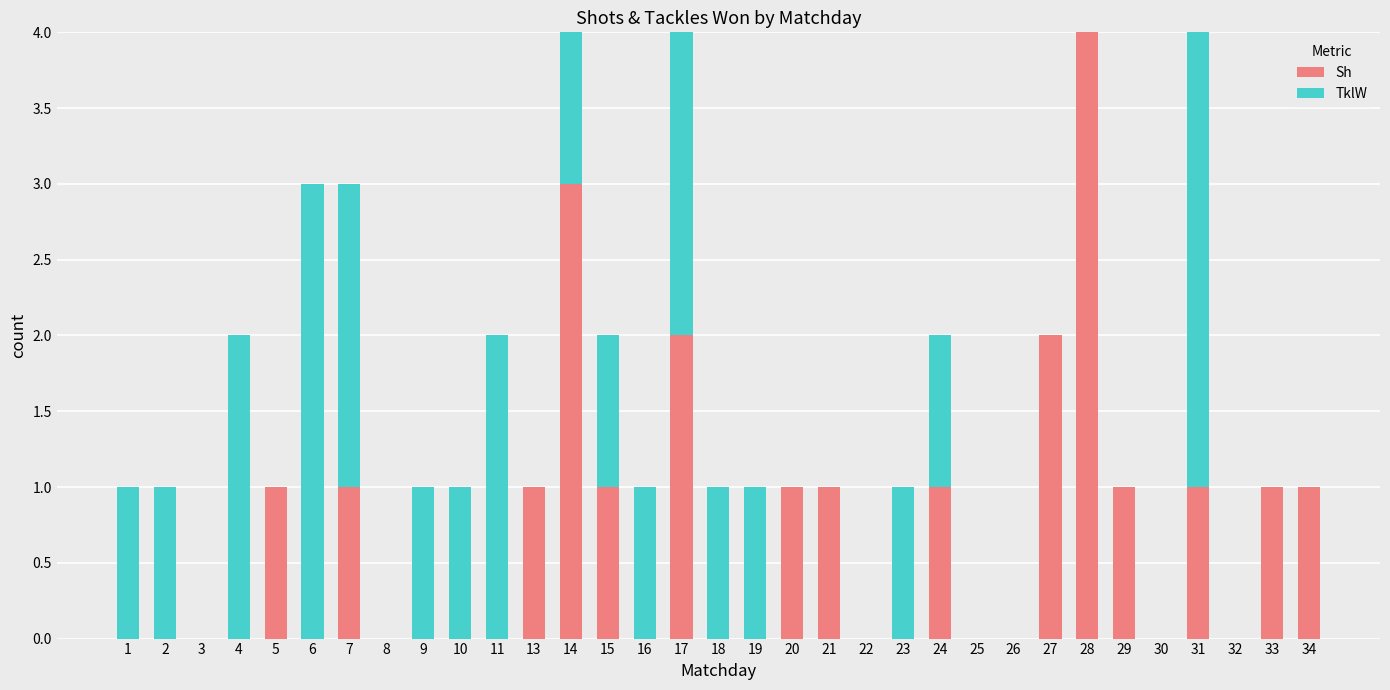

True or false: Sh has a value of 0 at 2.

True